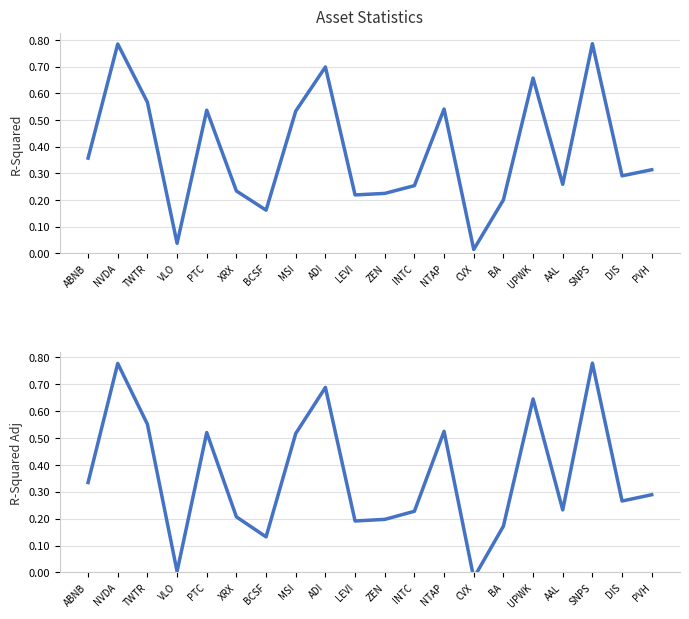

Which series changed the most between ABNB and BCSF?

rsquared_adj